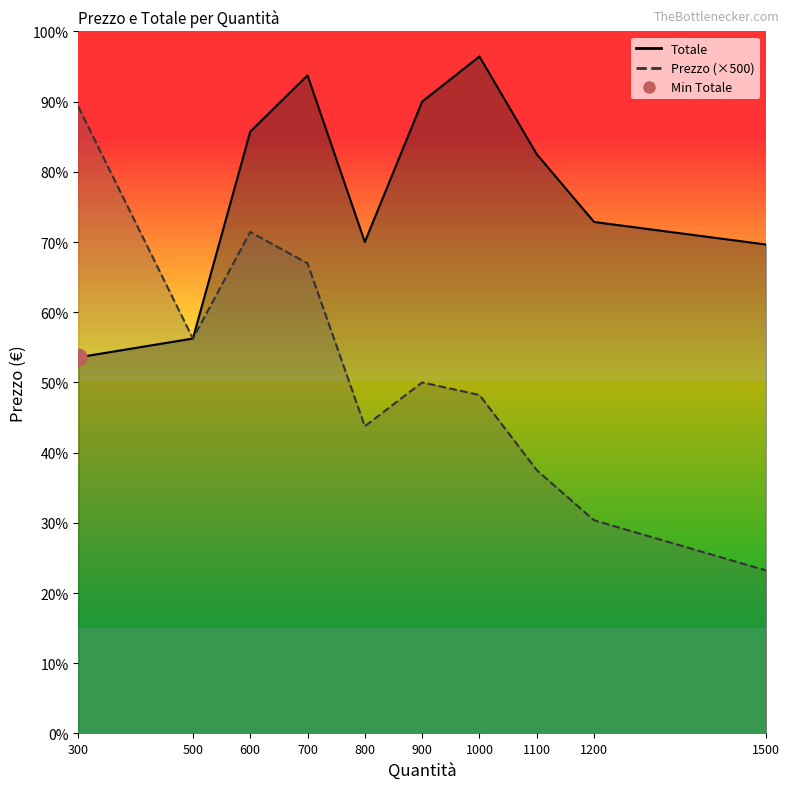

At which label is Prezzo ×500 (line) closest to 7875?

500